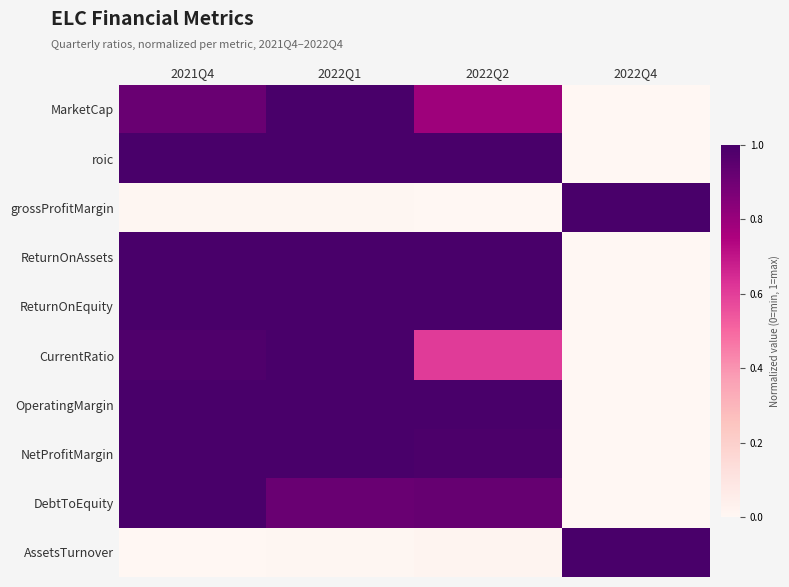

At how many categories does at least one series exceed 0?

4